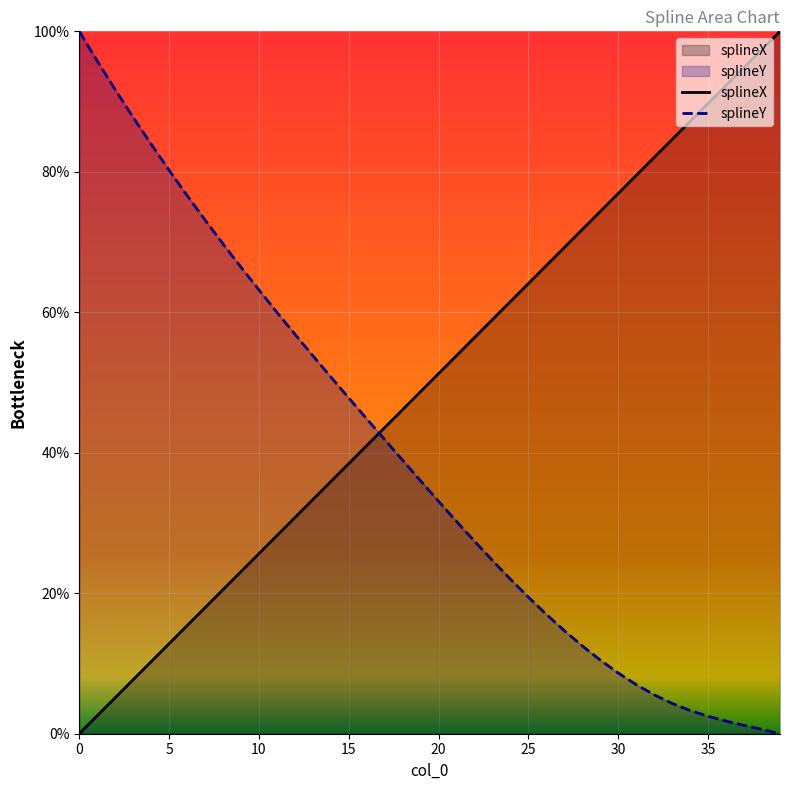

What is the approximate value of splineY at 13?

53.8